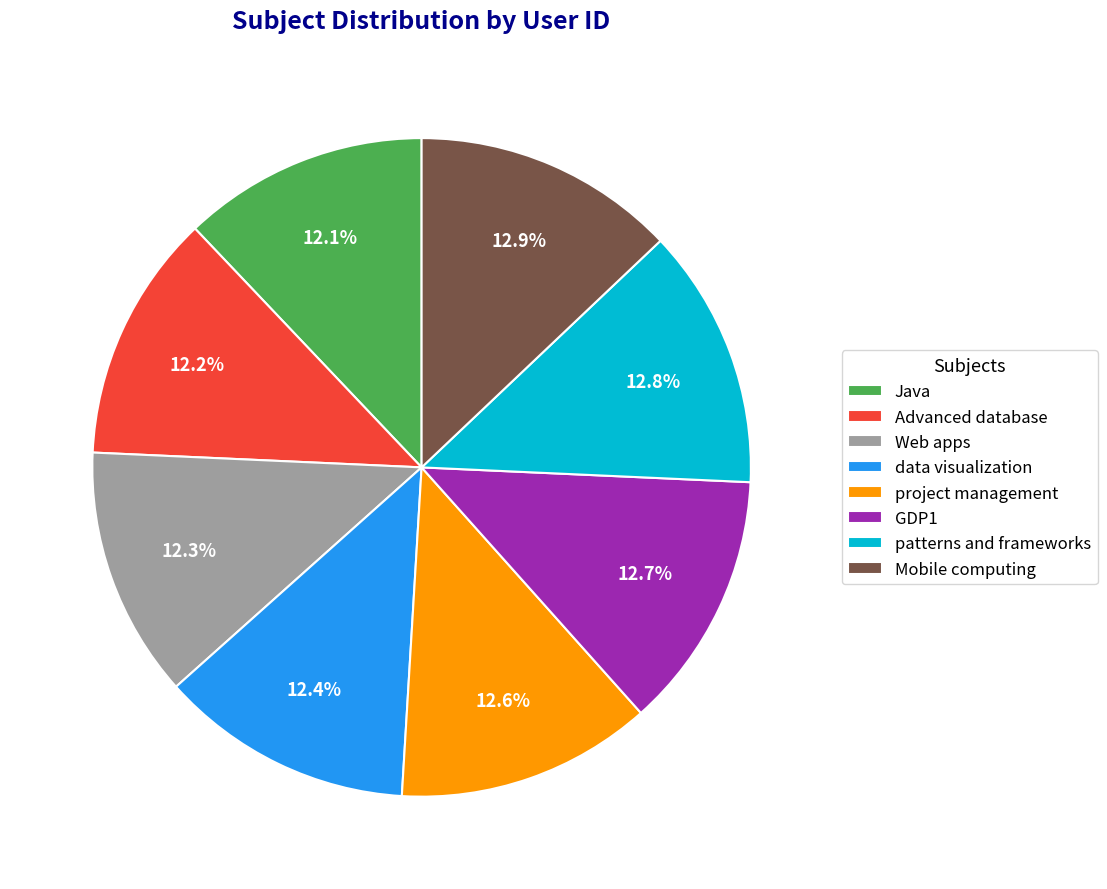

What percentage is the Java slice, to the nearest percent?

12%